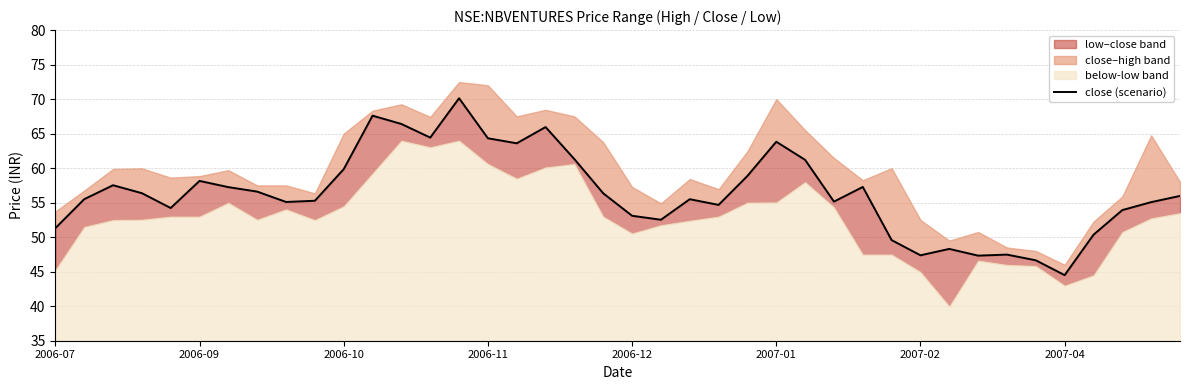

Does the chart display data point markers on the line(s)?

No